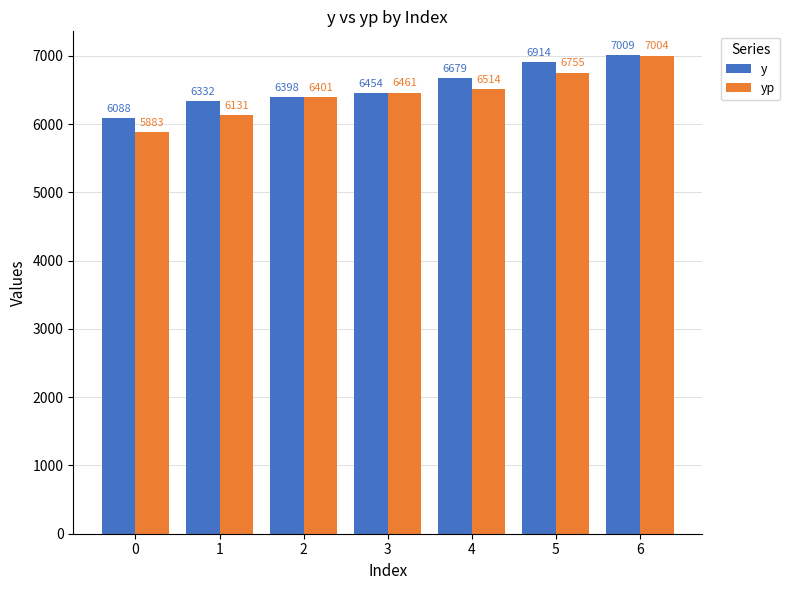

What is the minimum value shown in the chart?

5883.4